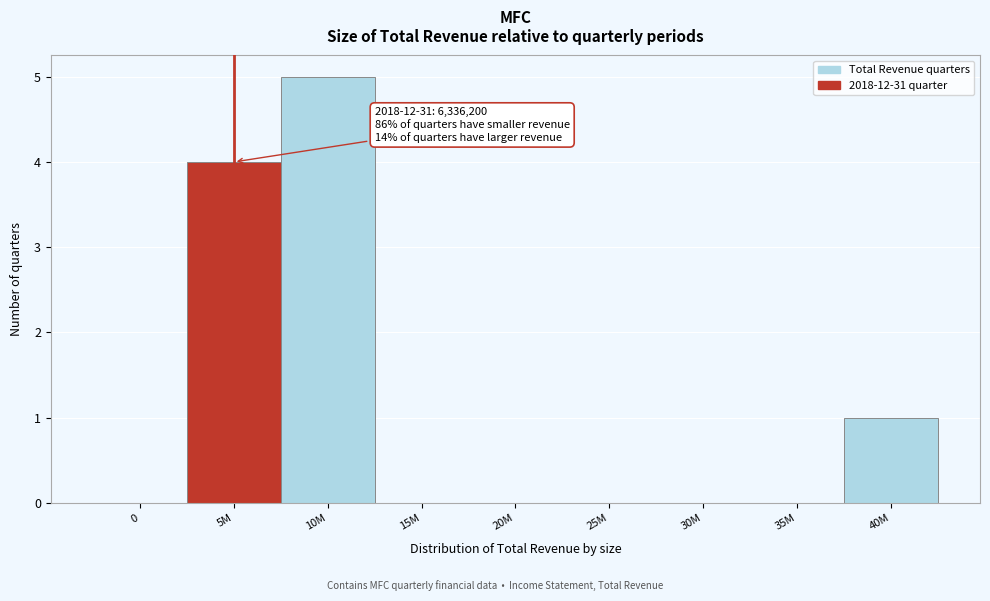

Reading left to right, list all the values displayed in this chart.

0=0	5M=4	10M=5	15M=0	20M=0	25M=0	30M=0	35M=0	40M=1